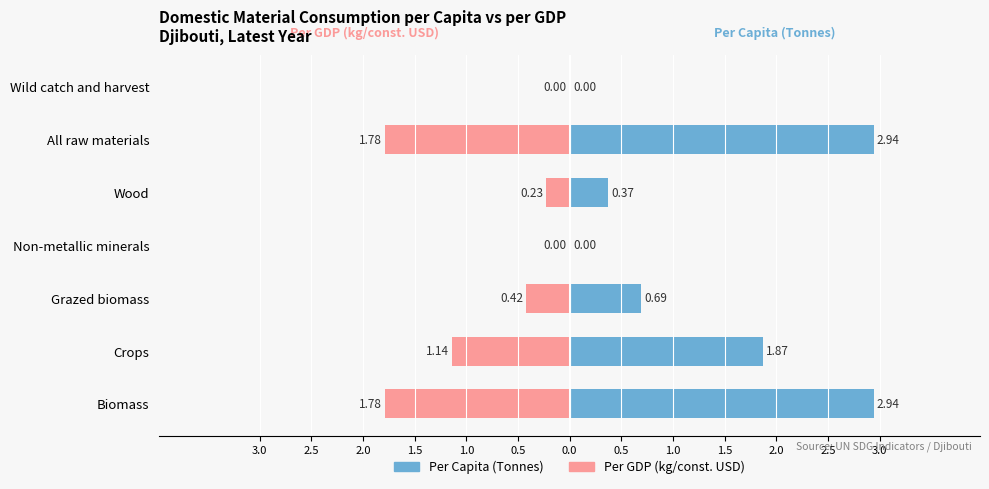

How many bars are there in total?

14